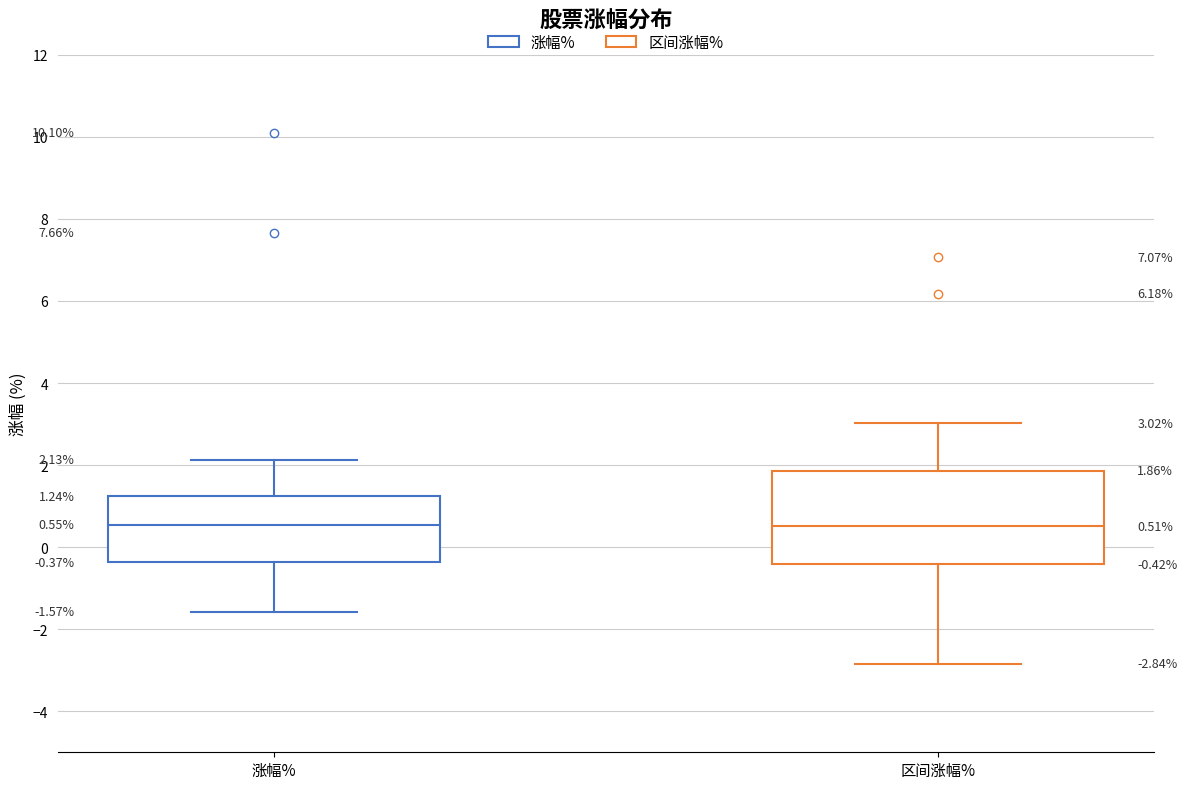

Which box is the tallest, from its lower edge to its upper edge?

区间涨幅%